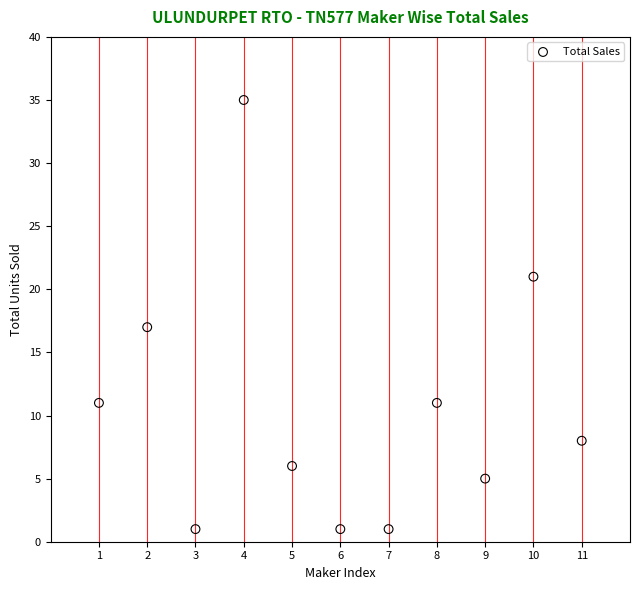

What is the range of X values (max minus min)?

10